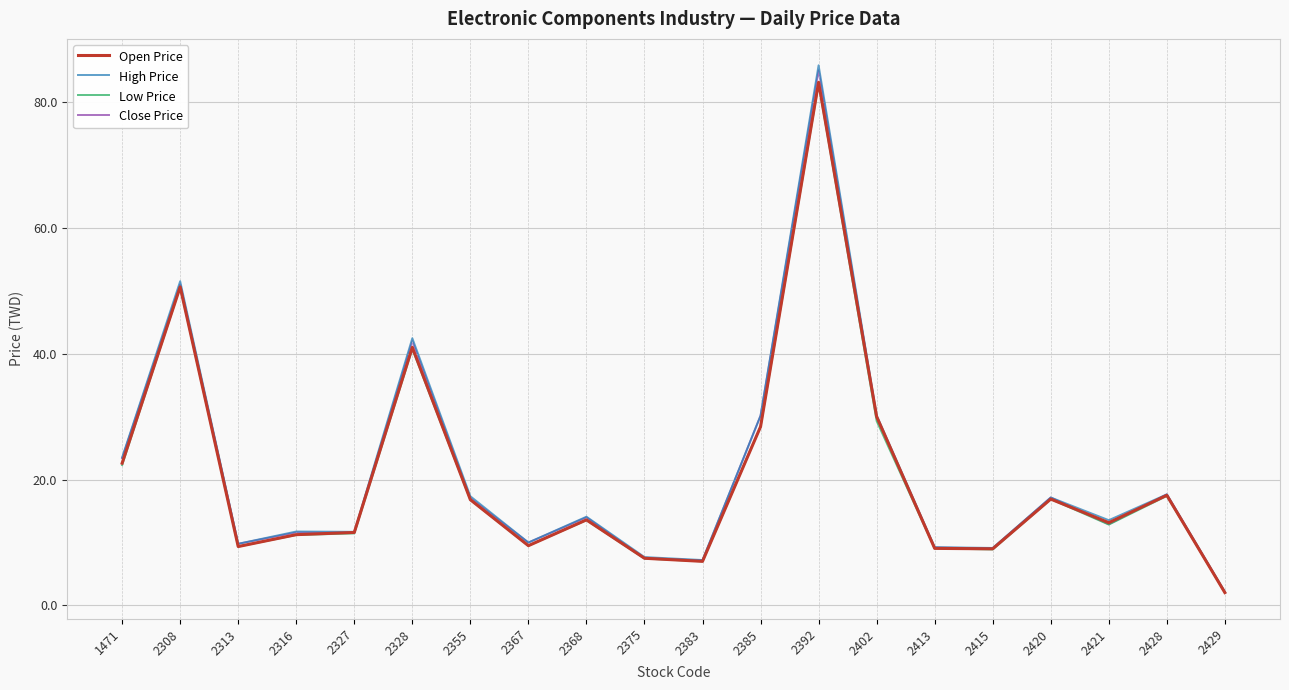

Which series has the largest range (max minus min)?

High Price